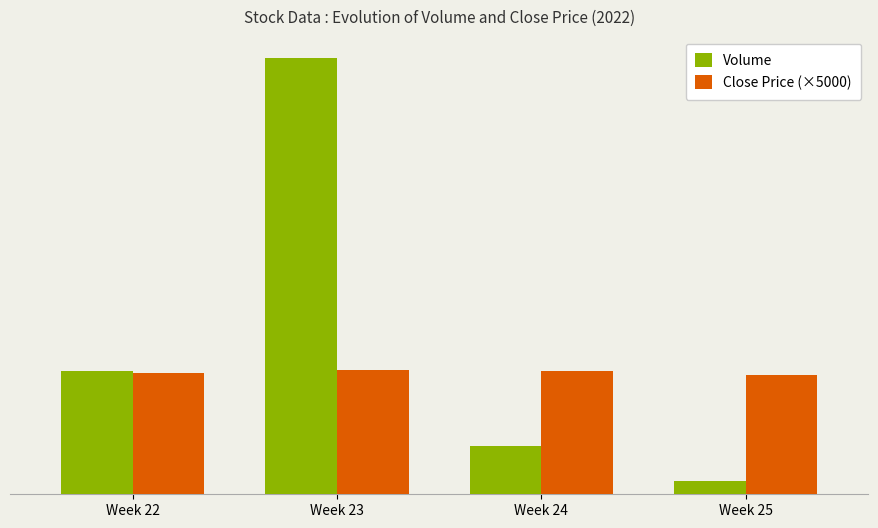

What is the difference between the maximum and second lowest values in the Volume series?

12381551